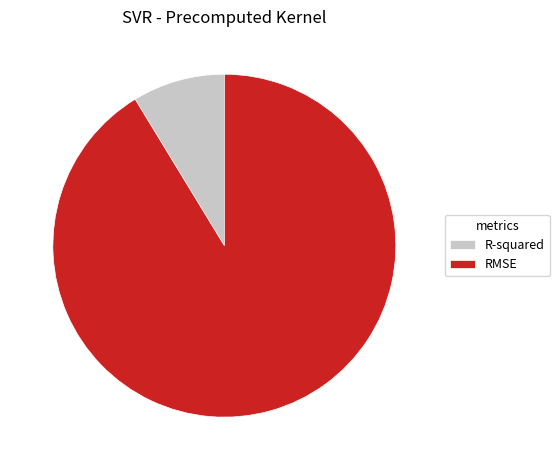

Rank the categories by value from highest to lowest.

RMSE, R-squared